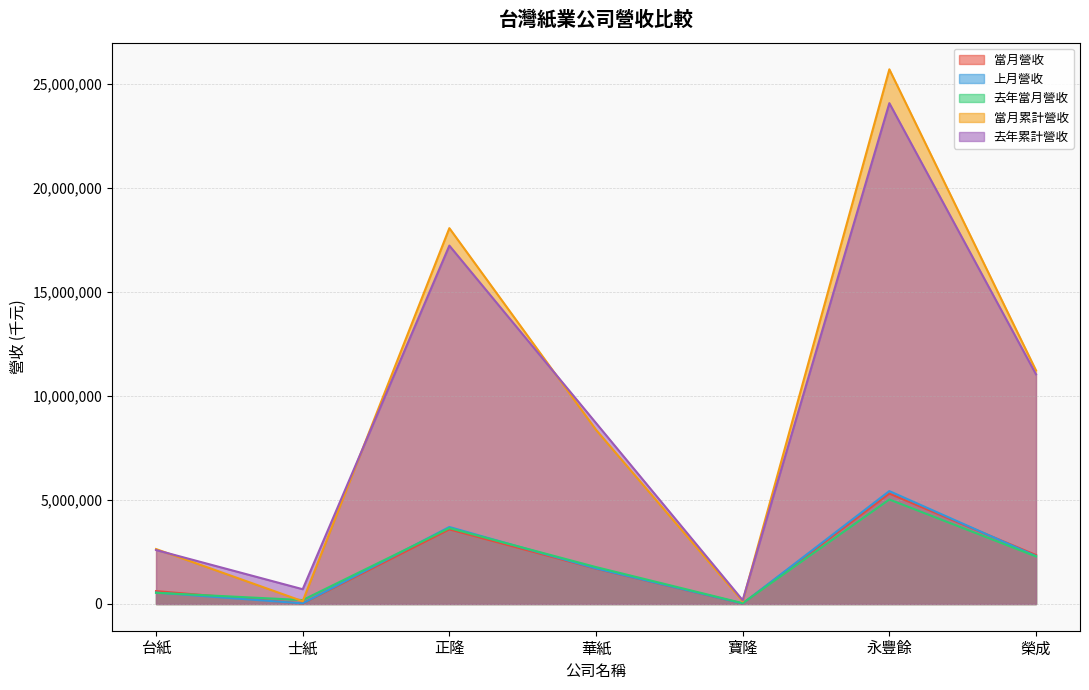

Rank the categories by 當月營收 value from lowest to highest.

寶隆, 士紙, 台紙, 華紙, 榮成, 正隆, 永豐餘